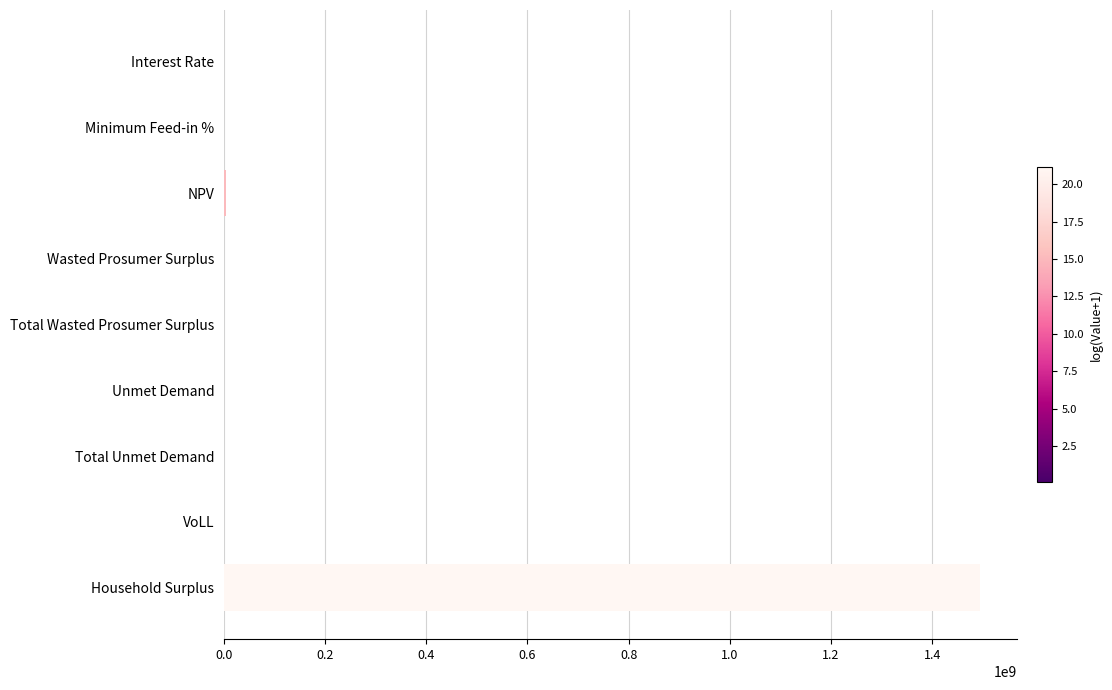

What is the maximum value shown in the chart?

1494032414.6